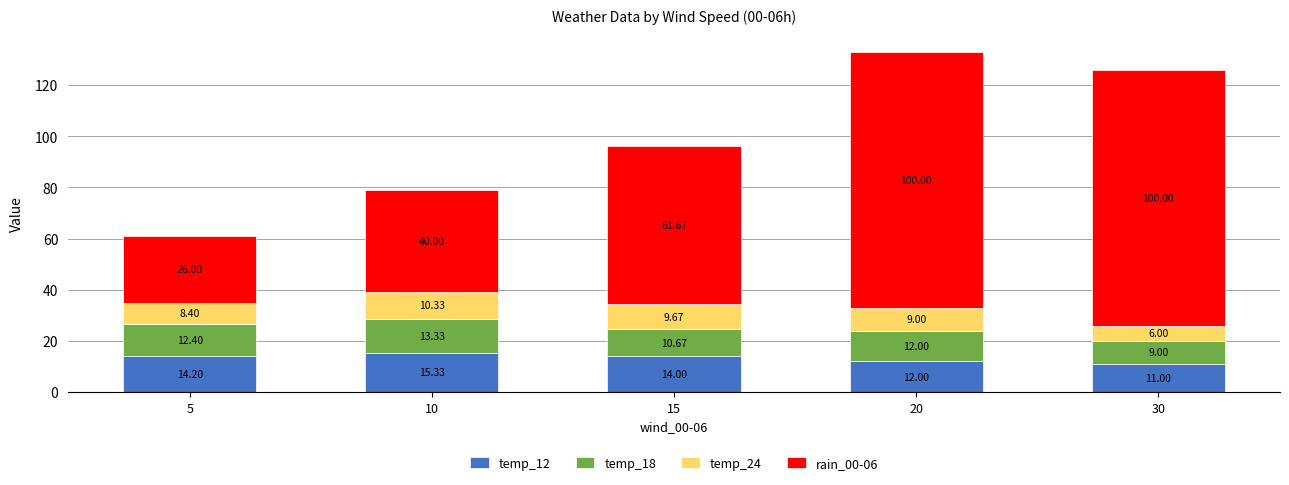

What is the total value across all series at 10?

79.0